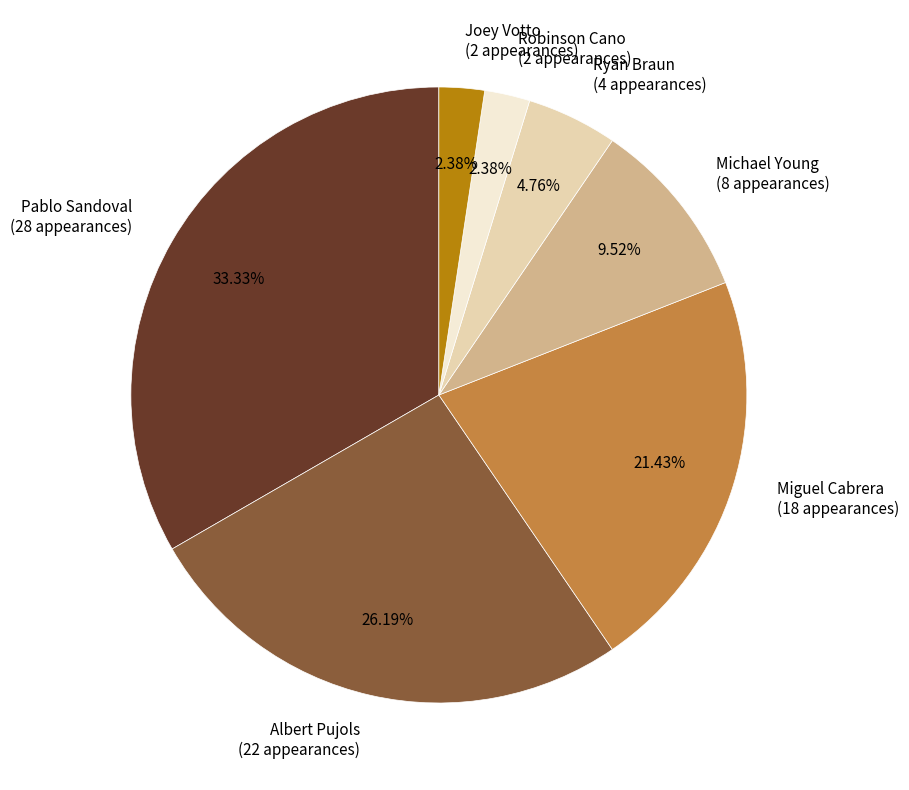

Is the sum of Michael Young and Joey Votto greater than half?

No